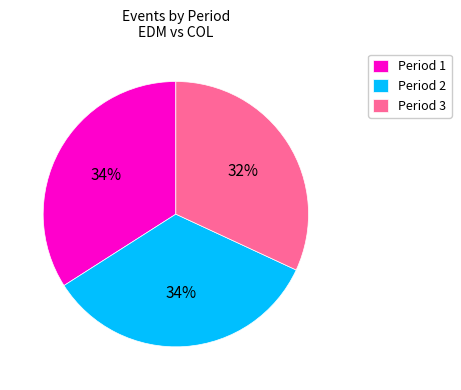

True or false: Period 1 accounts for 34% of the total.

True